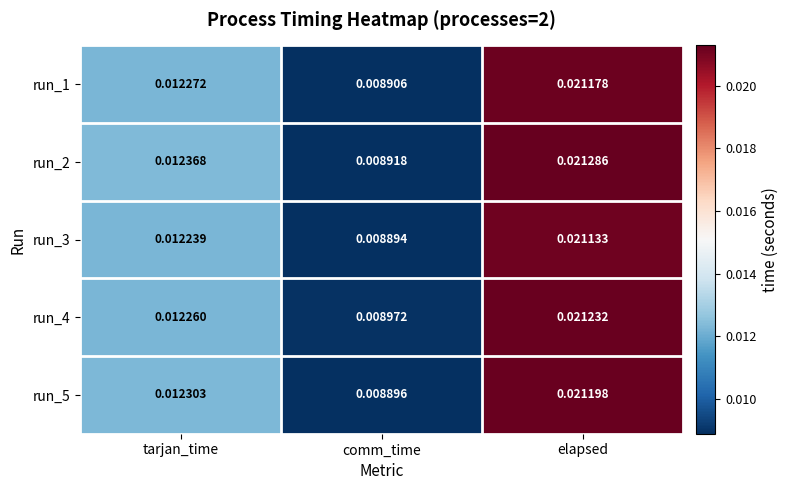

At which category is the sum across all series the highest?

elapsed